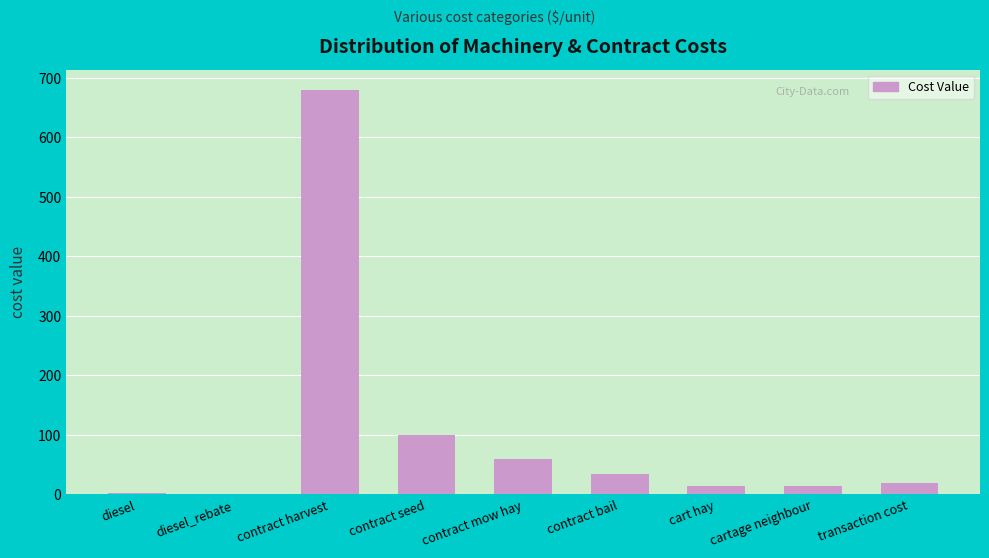

How many categories are shown in the chart?

9